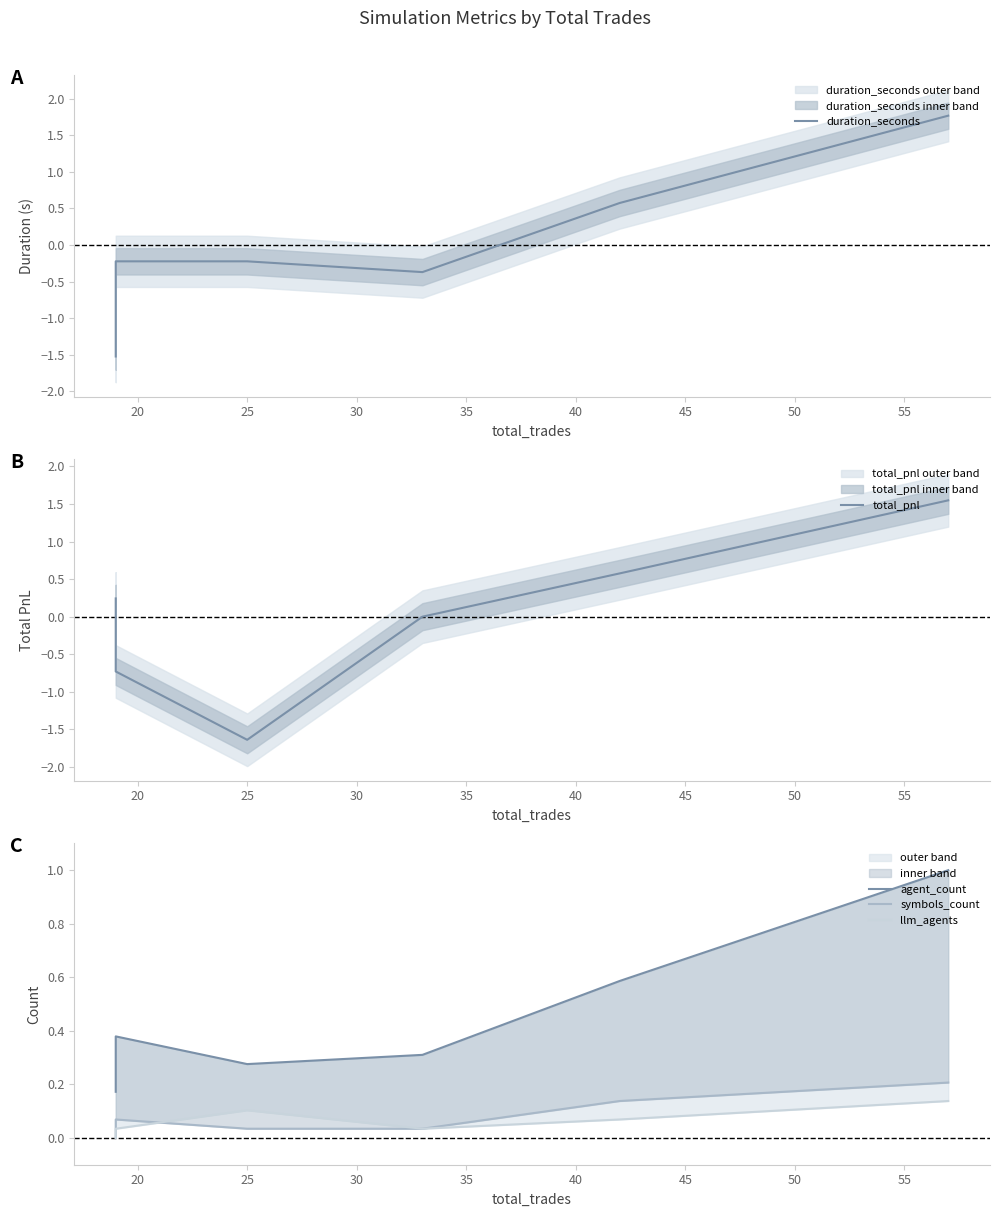

Count the number of data series in this chart.

5